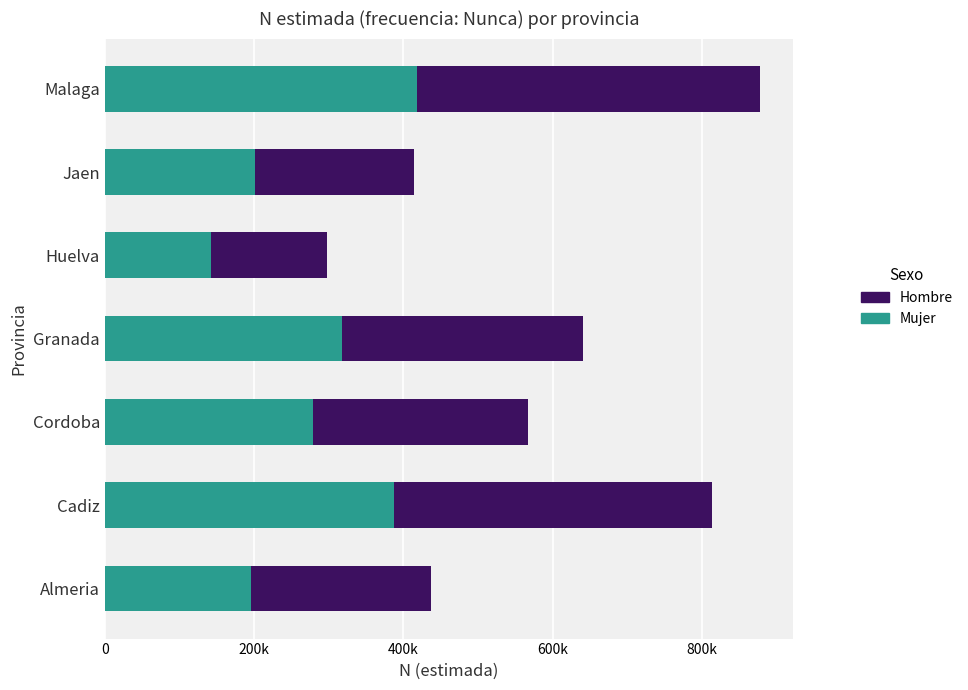

What are all the series names shown in the legend?

Hombre, Mujer